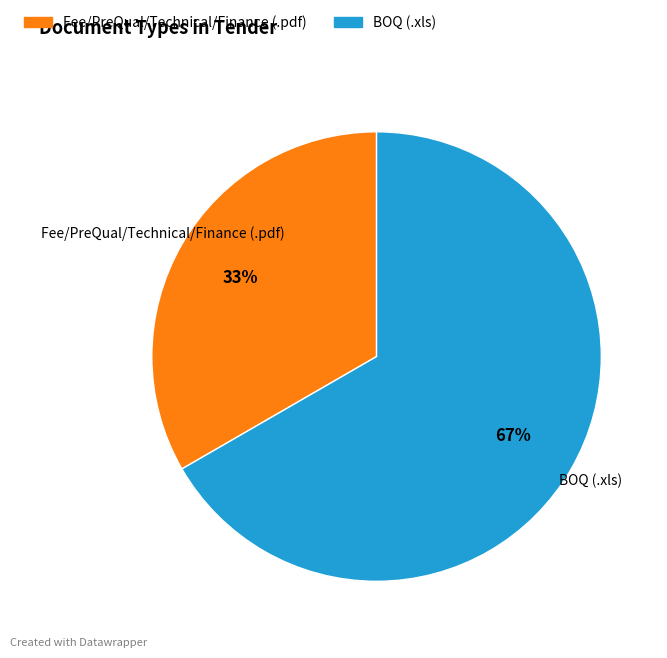

The BOQ (.xls) slice represents 54% of the pie. True or false?

False